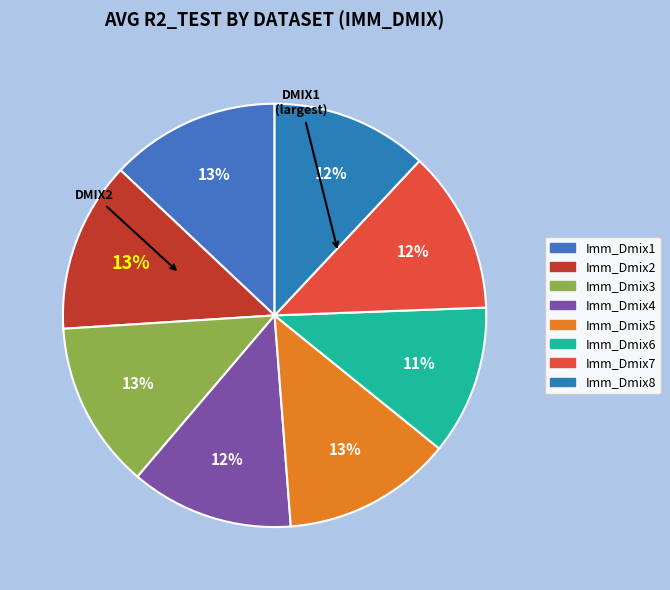

What is the change in value from Imm_Dmix1 to Imm_Dmix6?

-0.1